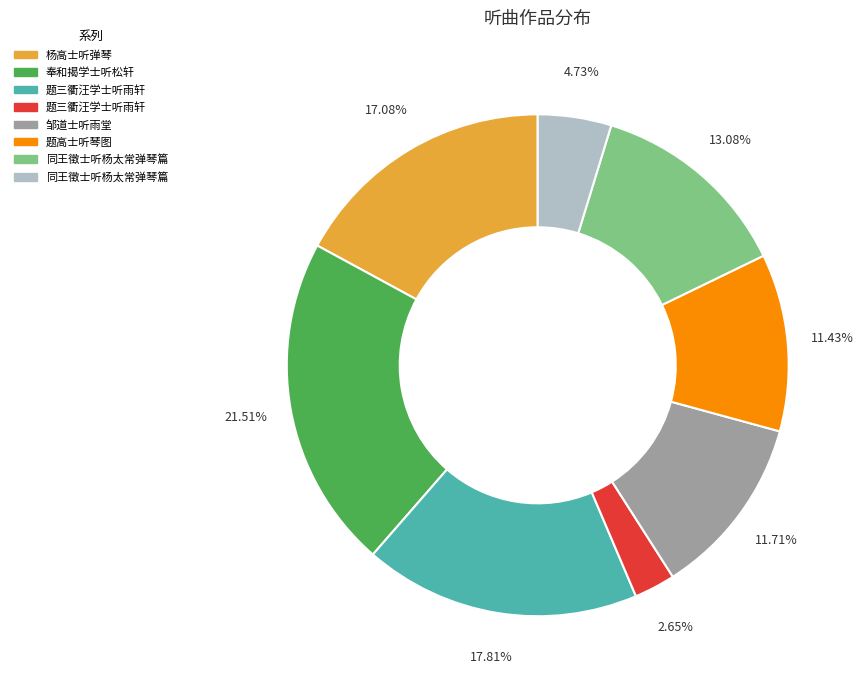

Is there a majority slice in this chart?

No